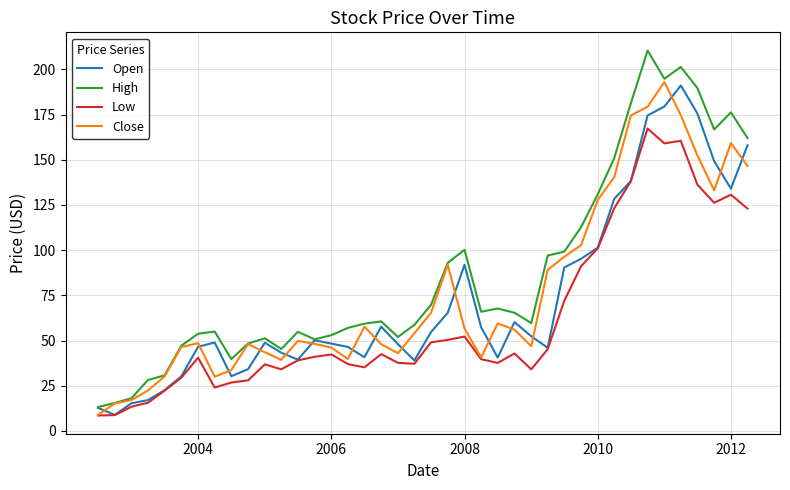

Which series has the widest spread of values?

High